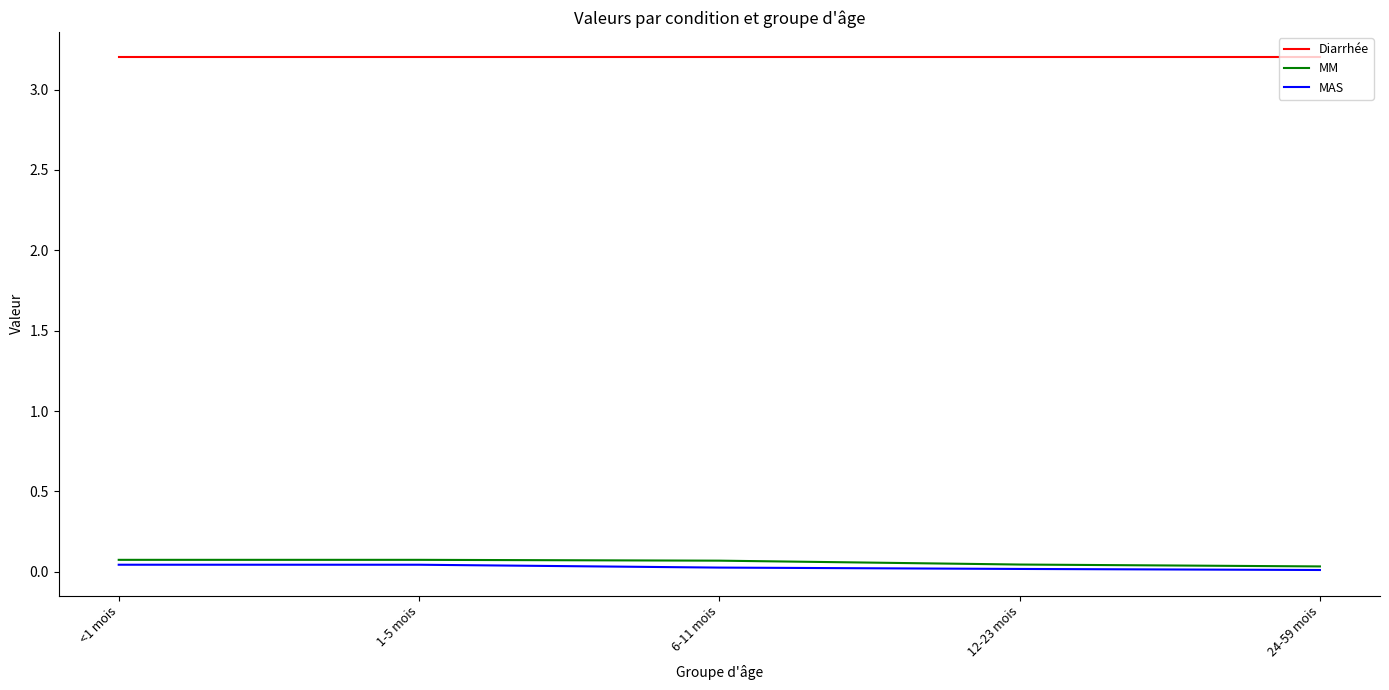

What is the total value across all series at <1 mois?

3.3